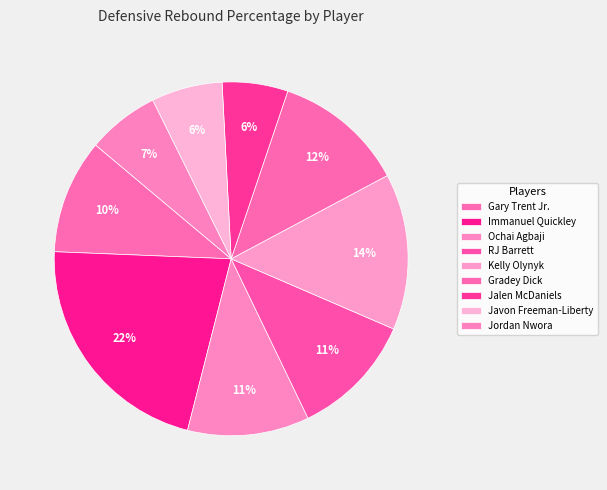

Between Immanuel Quickley and Javon Freeman-Liberty, which is larger?

Immanuel Quickley